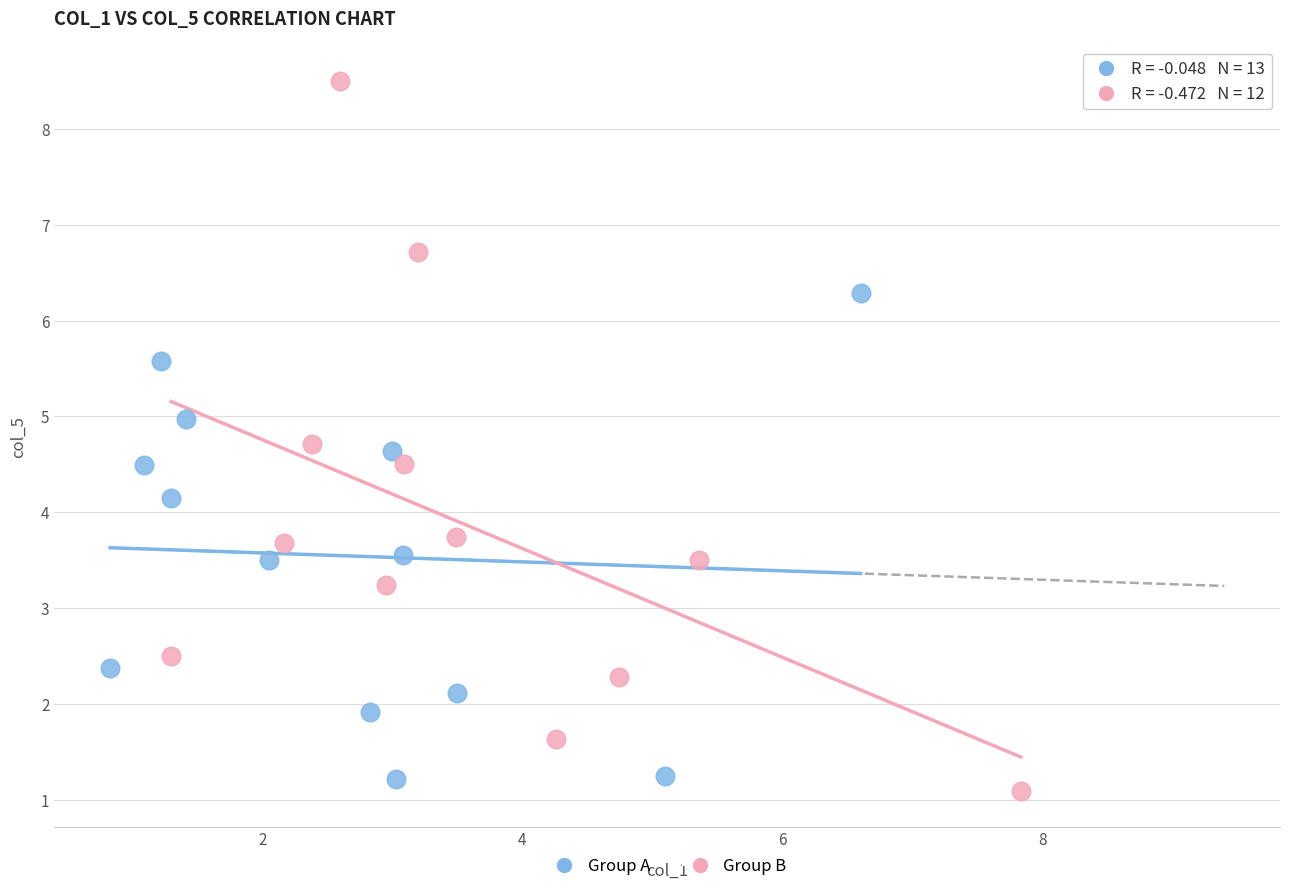

Which series has the largest Y range (max minus min)?

Group B